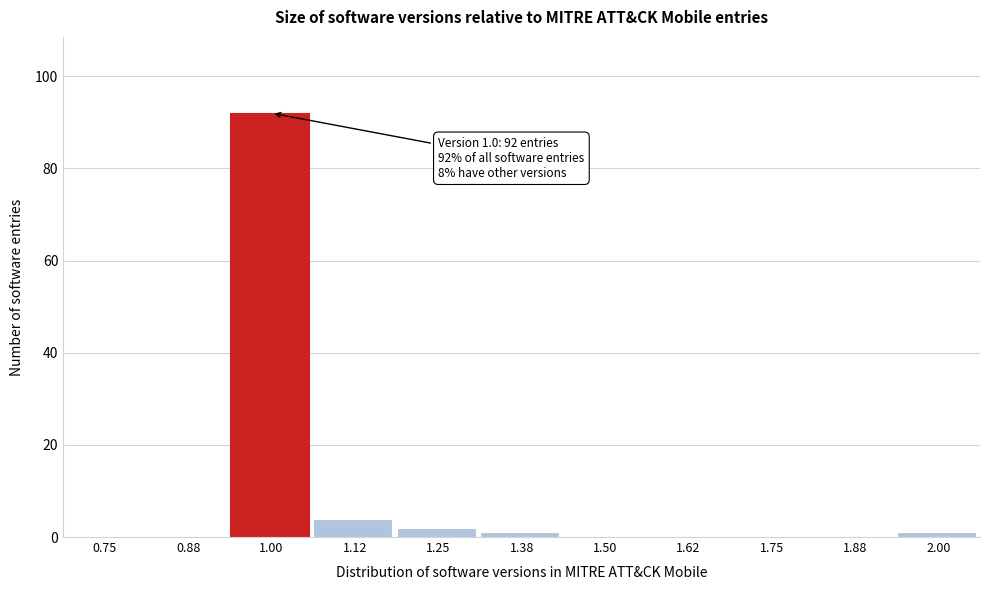

Reading left to right, list all the values displayed in this chart.

0.75=0	0.88=0	1.00=92	1.12=4	1.25=2	1.38=1	1.50=0	1.62=0	1.75=0	1.88=0	2.00=1